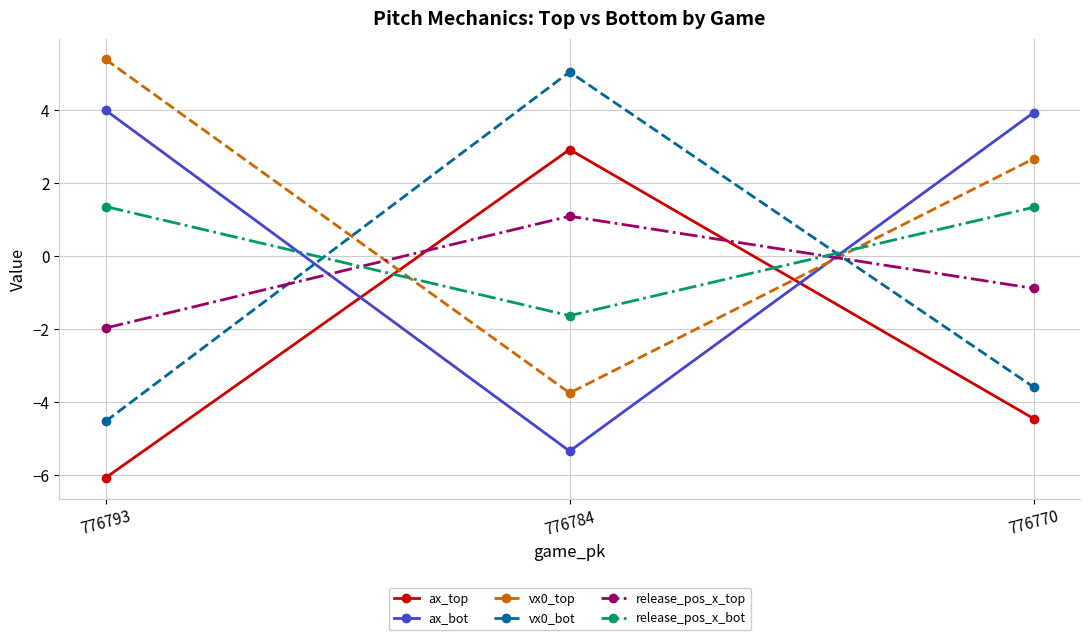

Which series changed the most between 776784 and 776770?

ax_bot